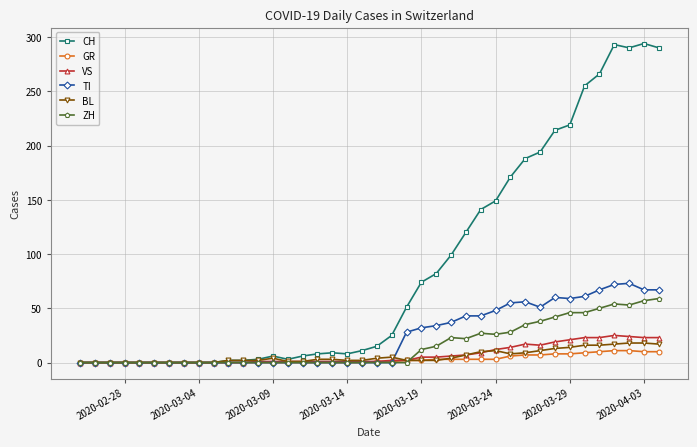

What is the maximum value for GR?

11